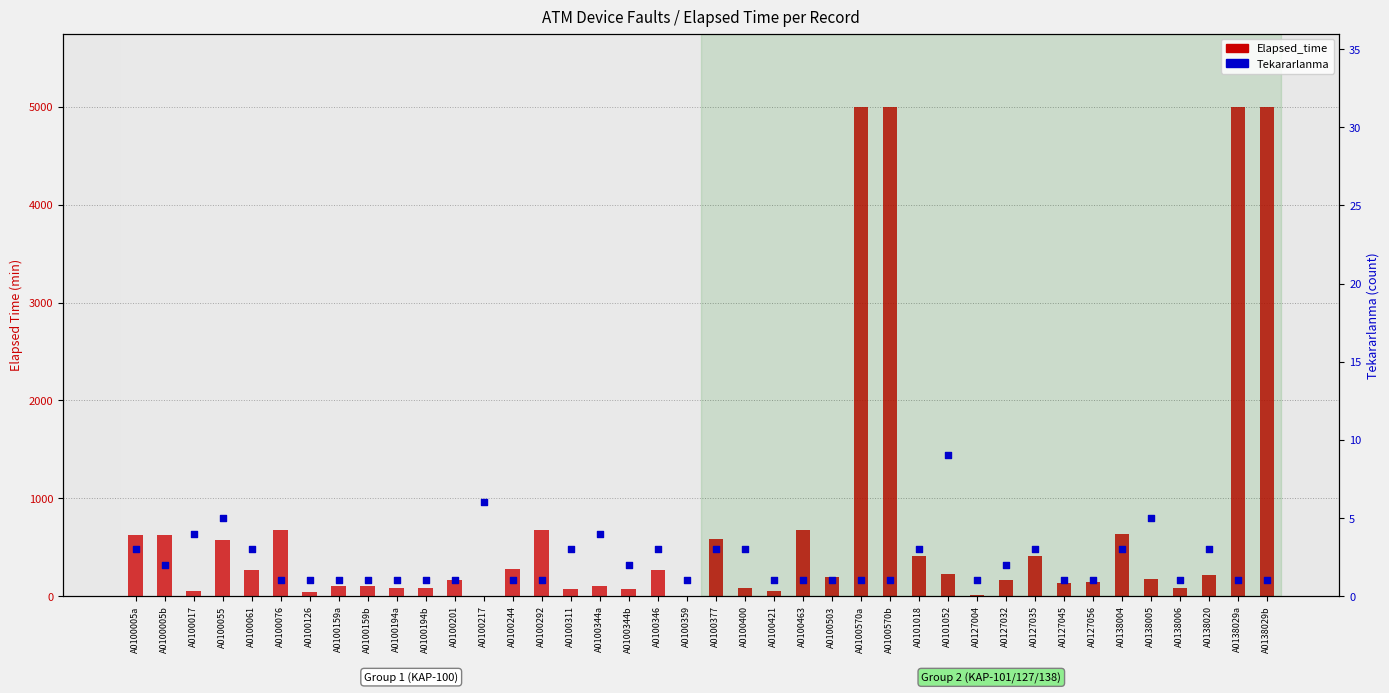

At how many categories does at least one series exceed 4606?

4